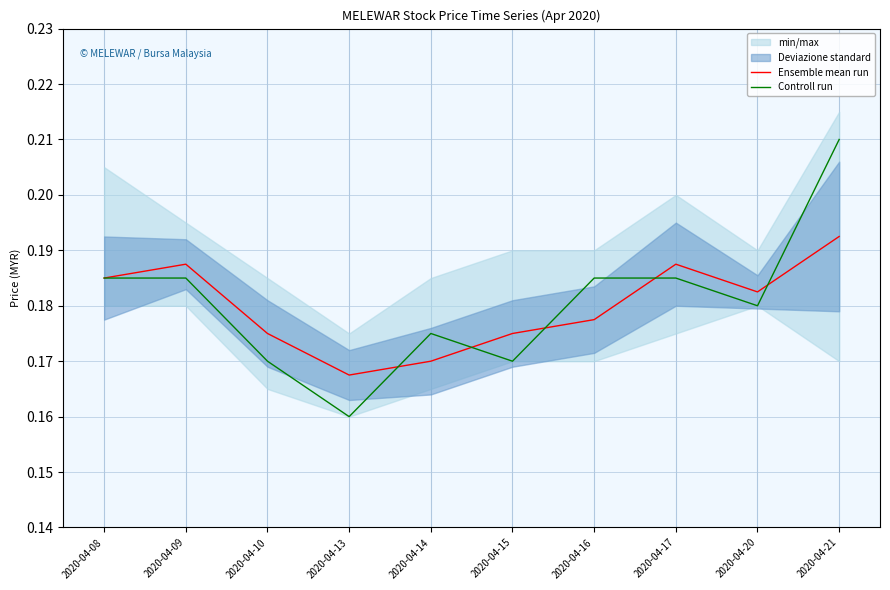

What is the sum of all Ensemble mean run values?

1.8